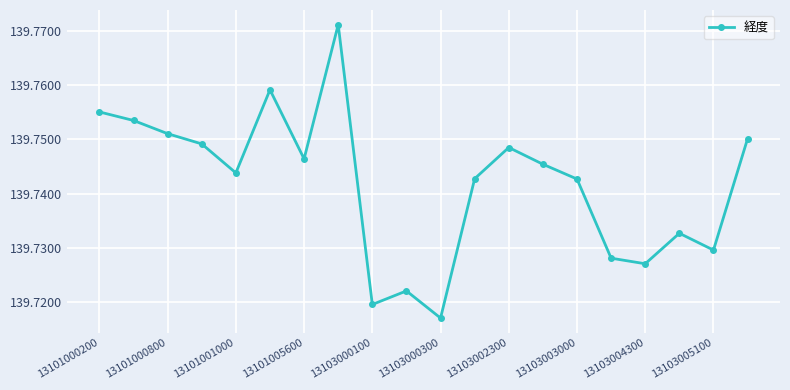

Does the chart display data point markers on the line(s)?

Yes